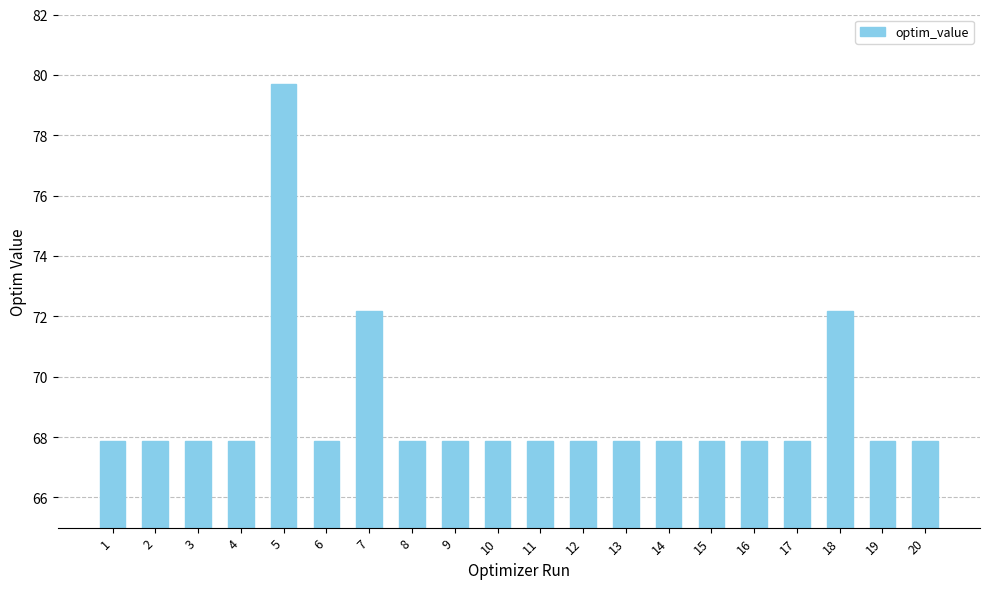

What is the difference between the second highest and minimum values?

4.3